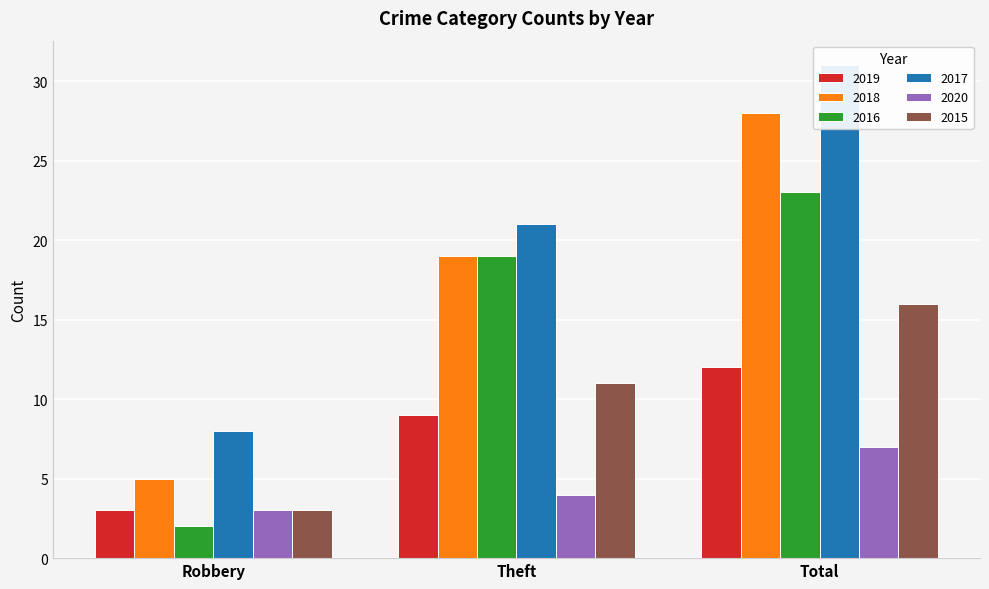

How many groups of bars are there?

3